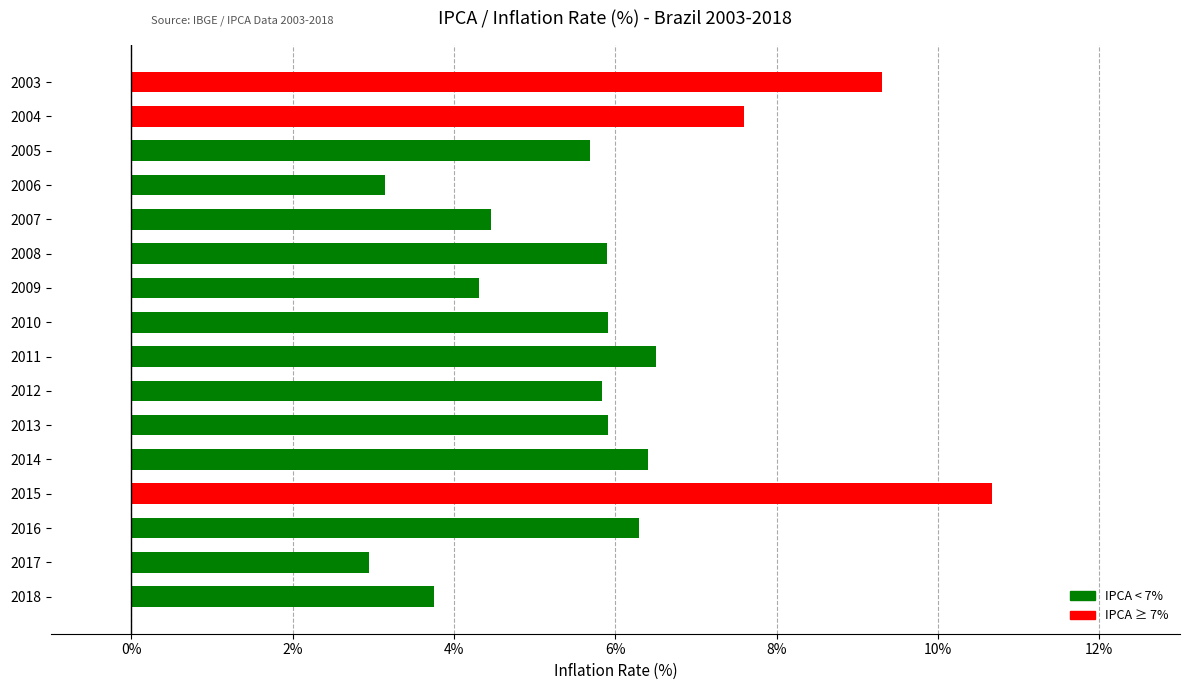

What is the change in value from 2018 to 2012?

+2.1